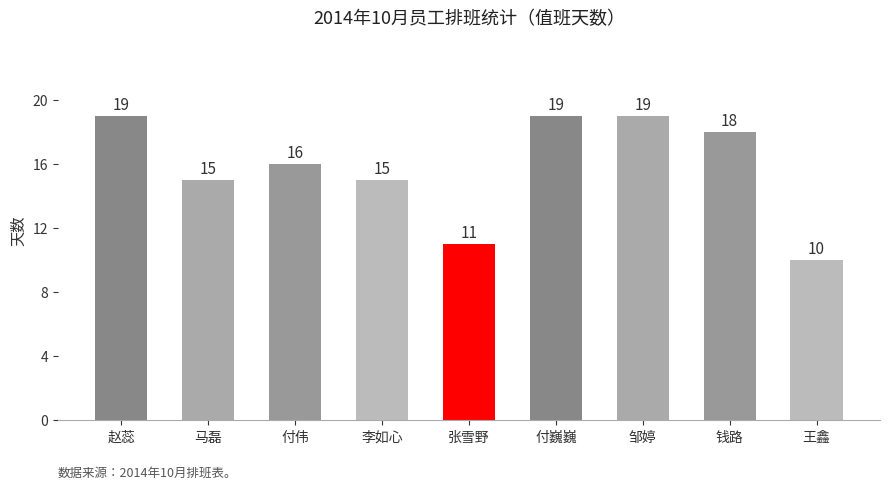

Reading left to right, list all the values displayed in this chart.

赵蕊=19	马磊=15	付伟=16	李如心=15	张雪野=11	付巍巍=19	邹婷=19	钱路=18	王鑫=10